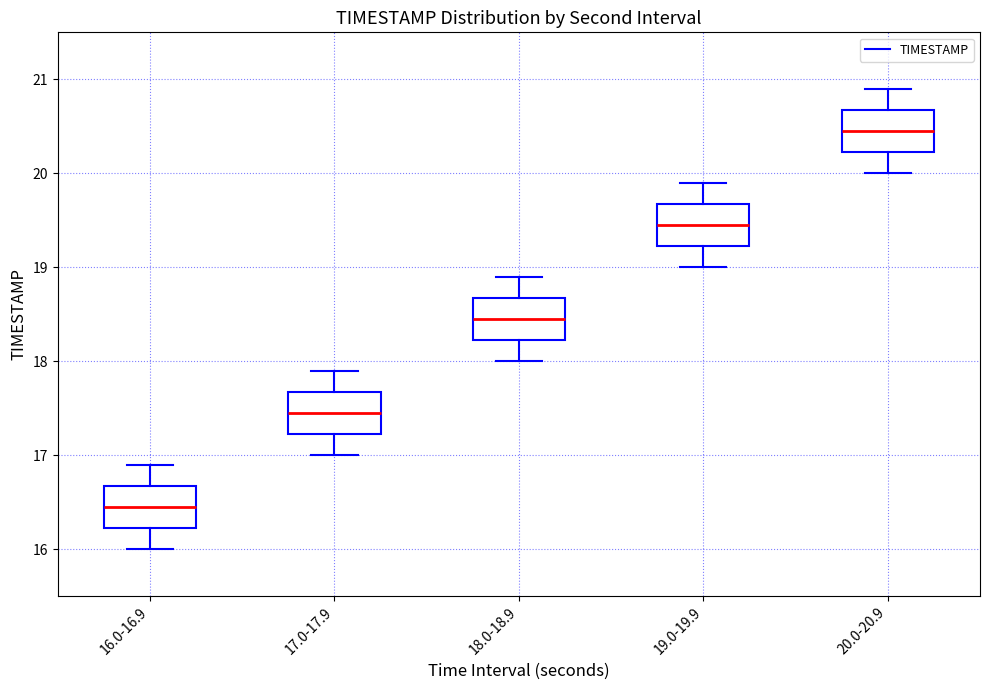

Which box's median line is the highest?

20.0-20.9